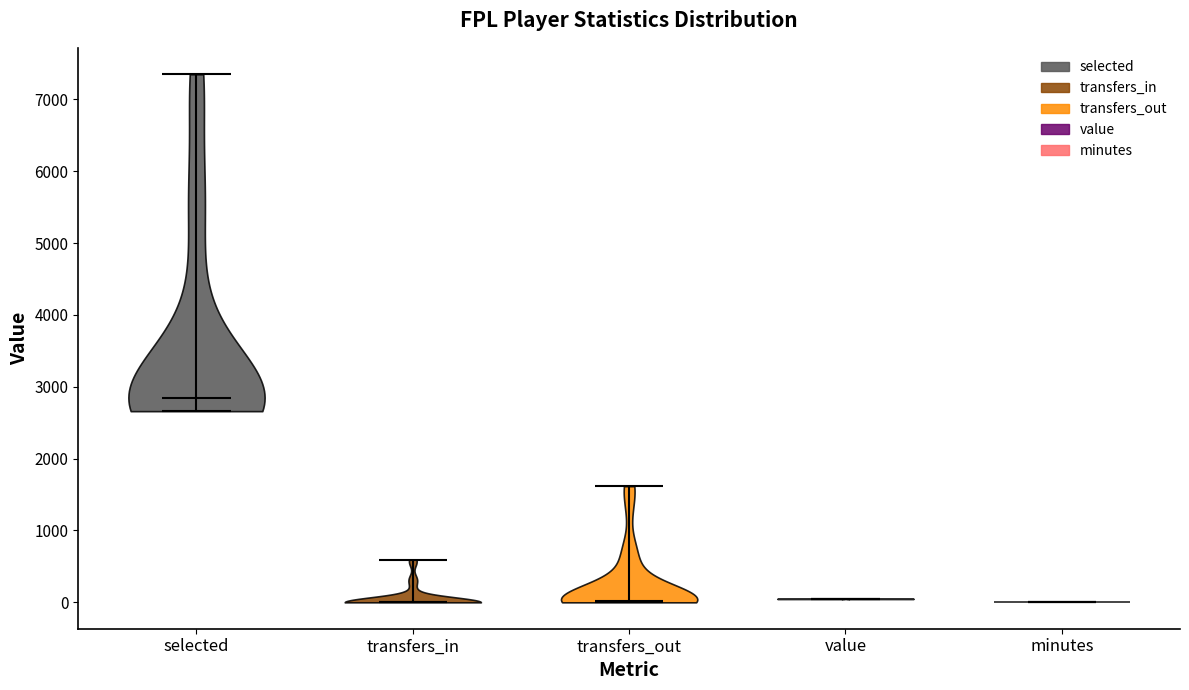

Reading left to right, read every violin against the y-axis: where its median line is, and the lowest and highest points it reaches. The values are not printed on the chart, so give them approximately, as read against the axis.

selected: median line 2800, lowest point 2700, highest point 7400
transfers_in: median line 0, lowest point 0, highest point 600
transfers_out: median line 0, lowest point 0, highest point 1600
value: median line 0, lowest point 0, highest point 100
minutes: median line 0, lowest point 0, highest point 0